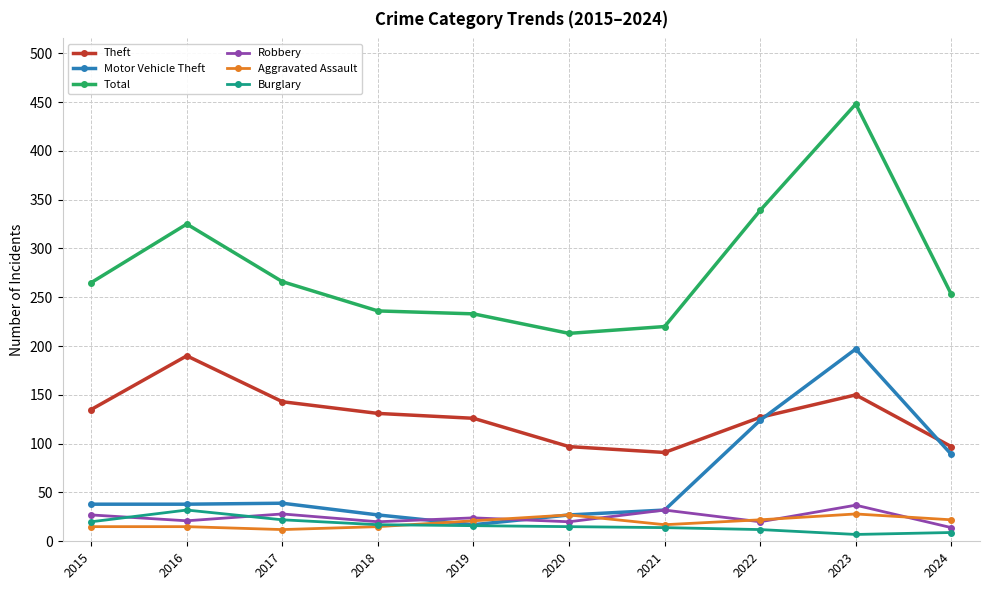

How many lines are shown in the chart?

6